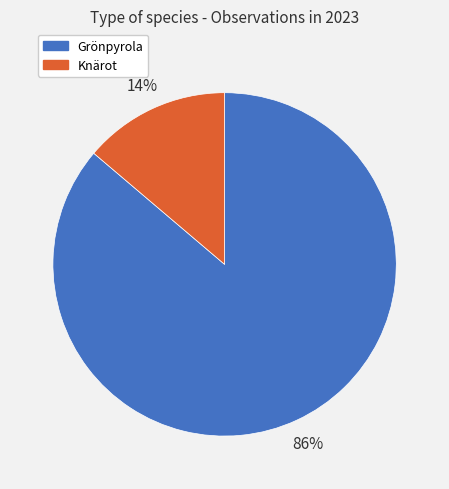

What percentage is the Knärot slice, to the nearest percent?

14%